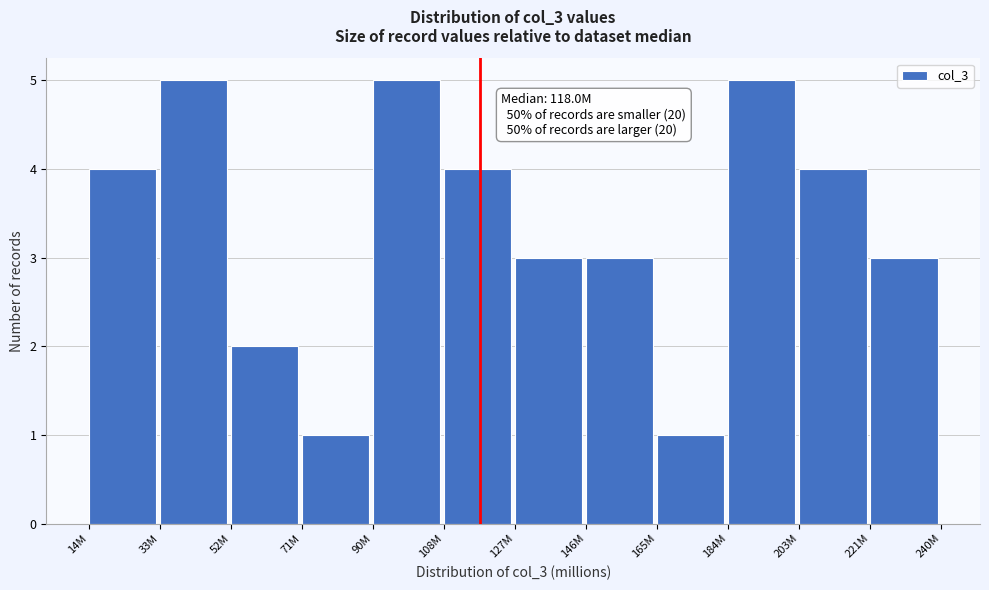

Reading left to right, list all the values displayed in this chart.

4	5	2	1	5	4	3	3	1	5	4	3